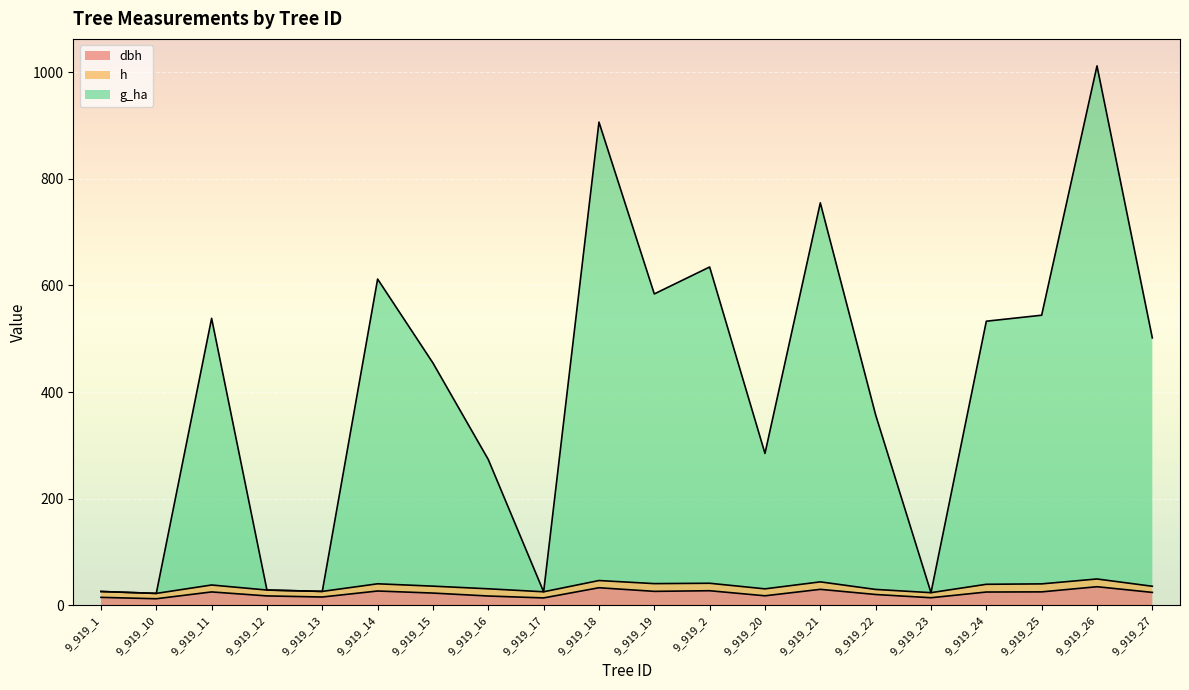

What is the label of the 2nd point from the right?

9_919_26